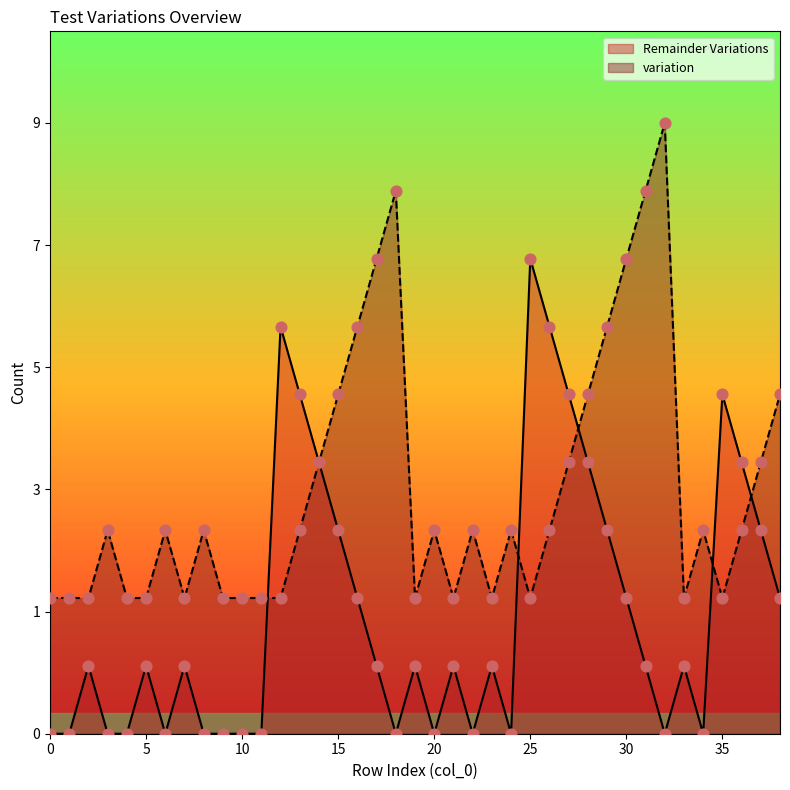

Is the value of Remainder Variations at 28 greater than the value of variation at 16?

No